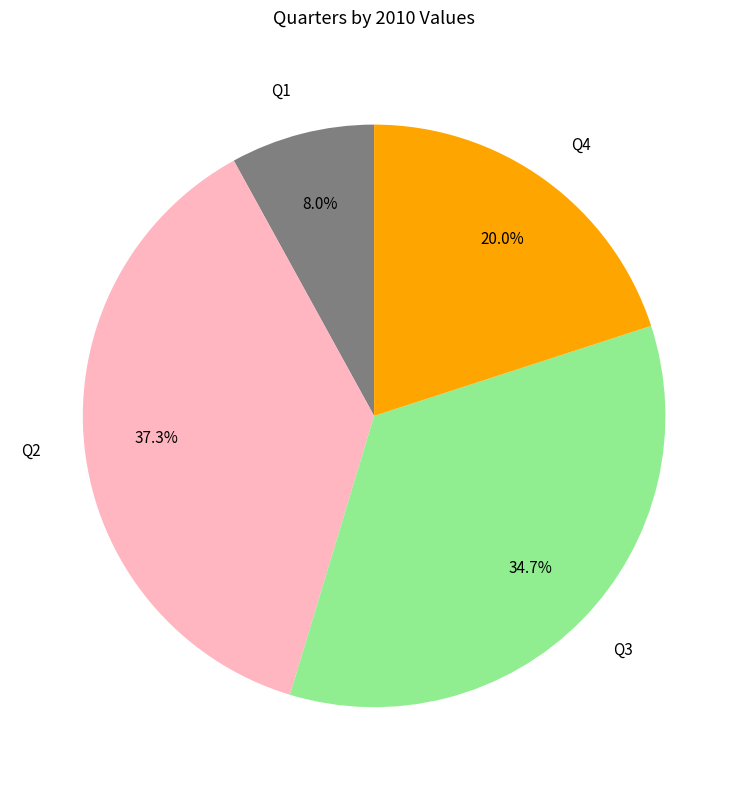

Combined, do Q1 and Q2 account for over 50%?

No